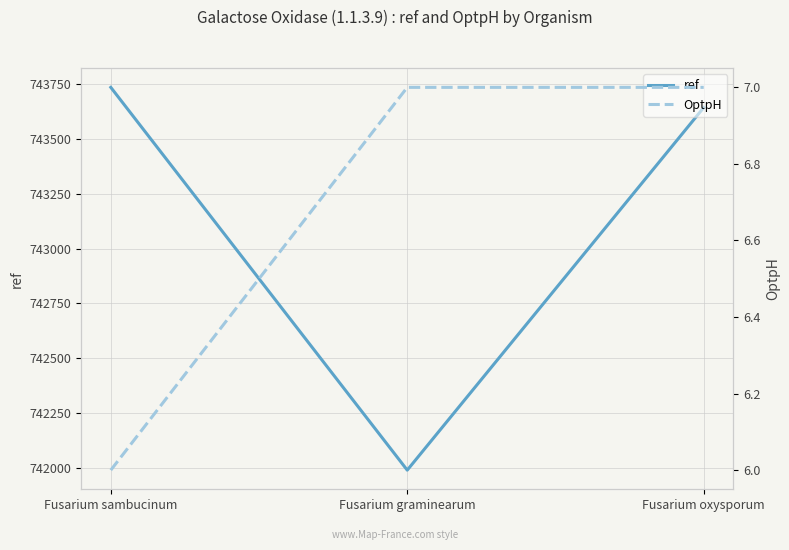

What are all the series names shown in the legend?

ref, OptpH